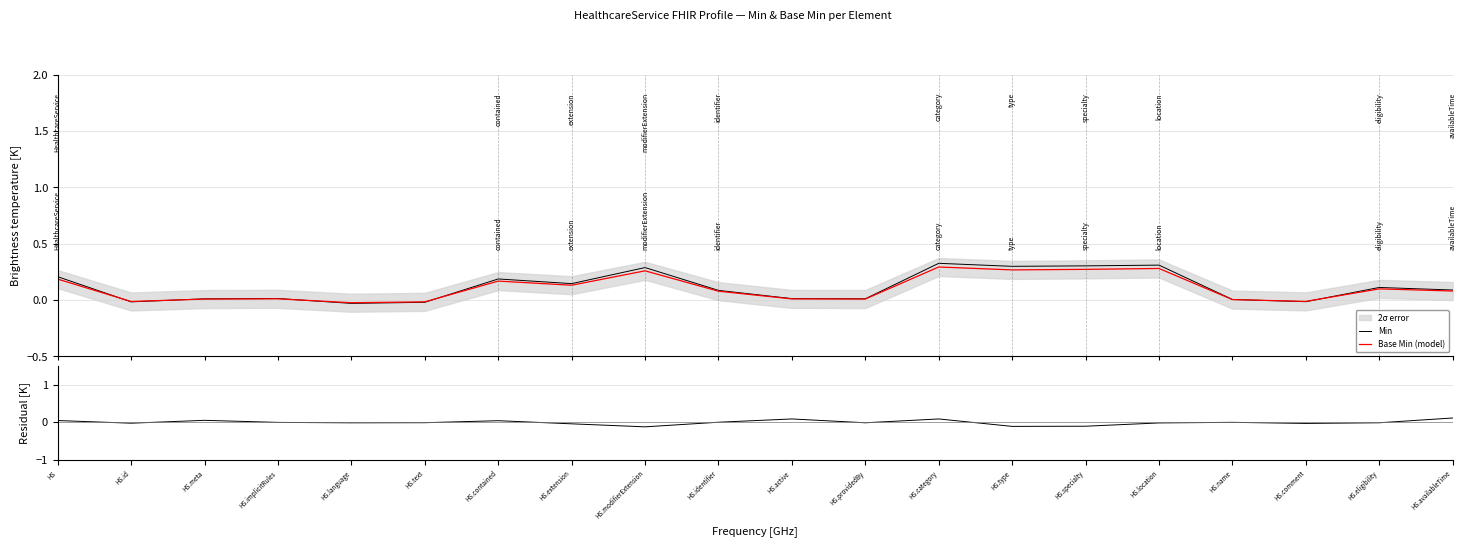

True or false: Min and Base Min (model) cross at least once.

True